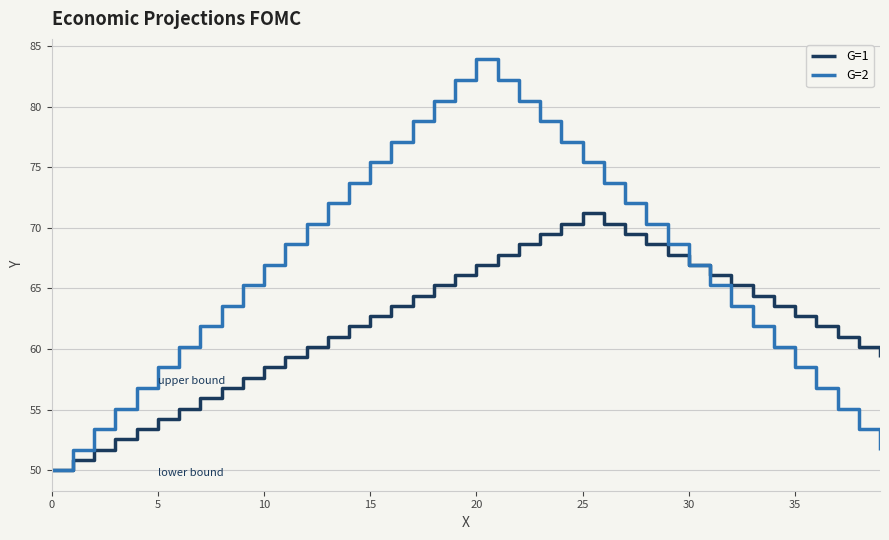

What is the difference between the maximum and minimum values in the G=2 series?

33.9